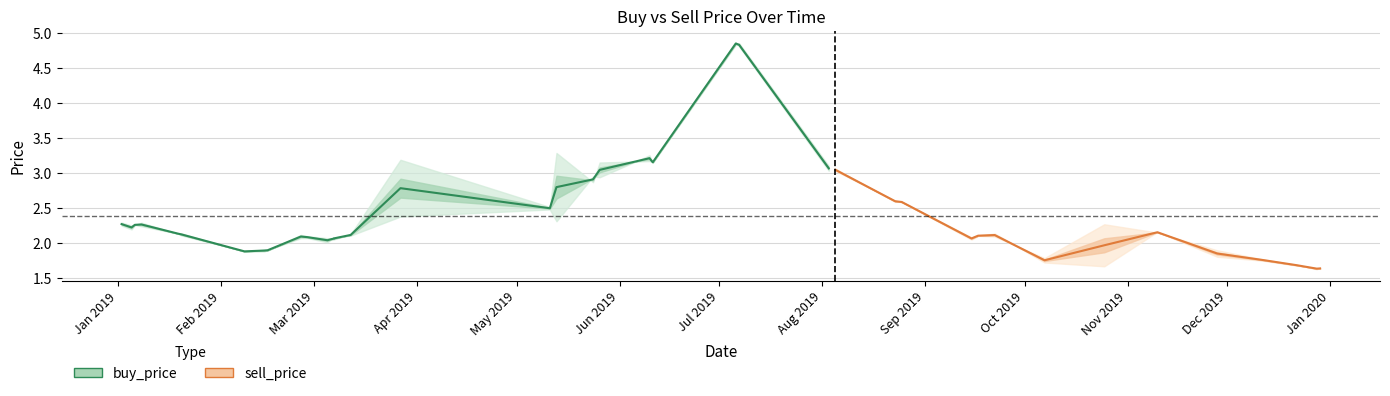

At how many categories does at least one series exceed 3?

9